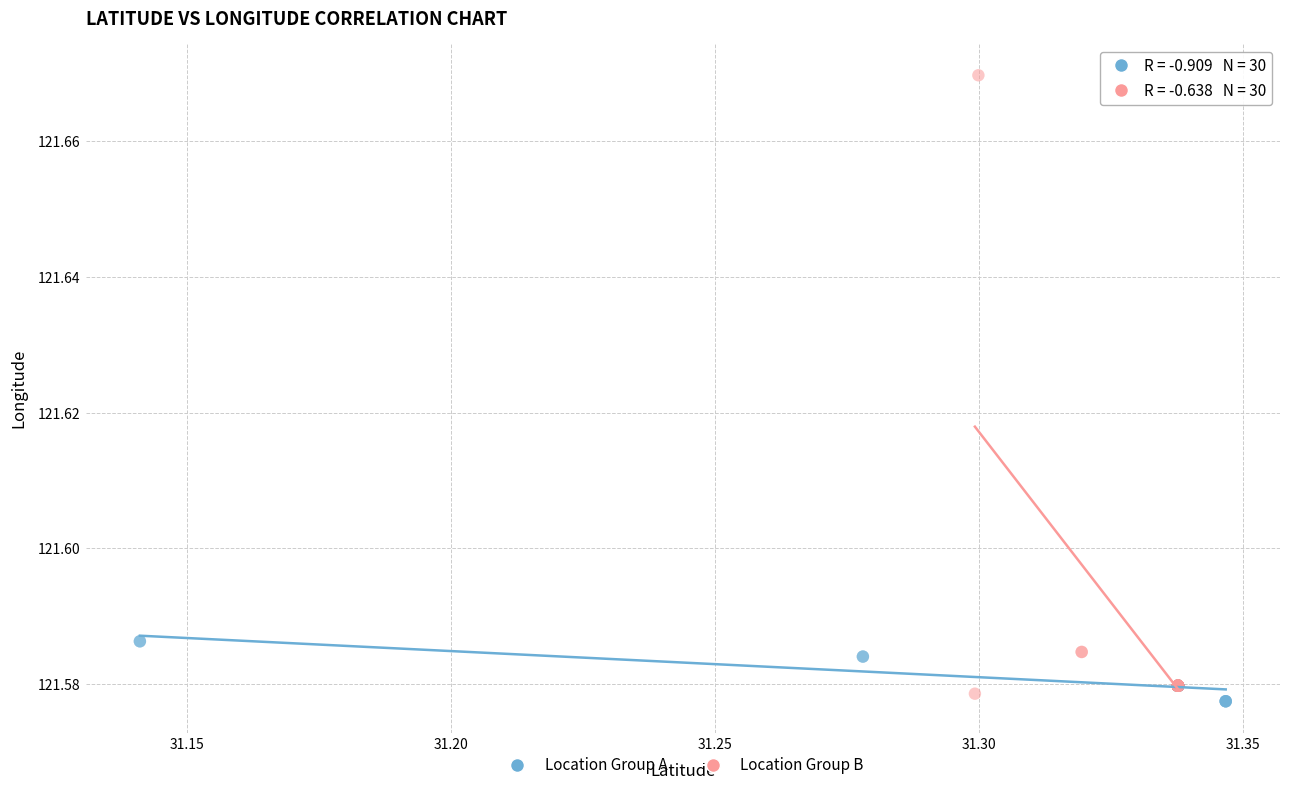

Which series reaches the maximum Y coordinate?

Location Group B